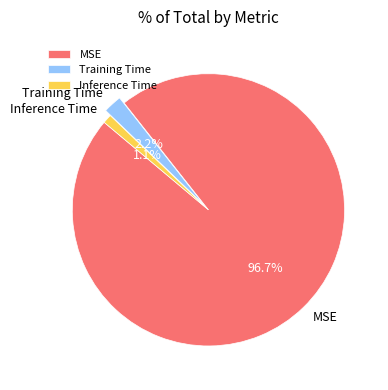

What is the majority slice?

MSE